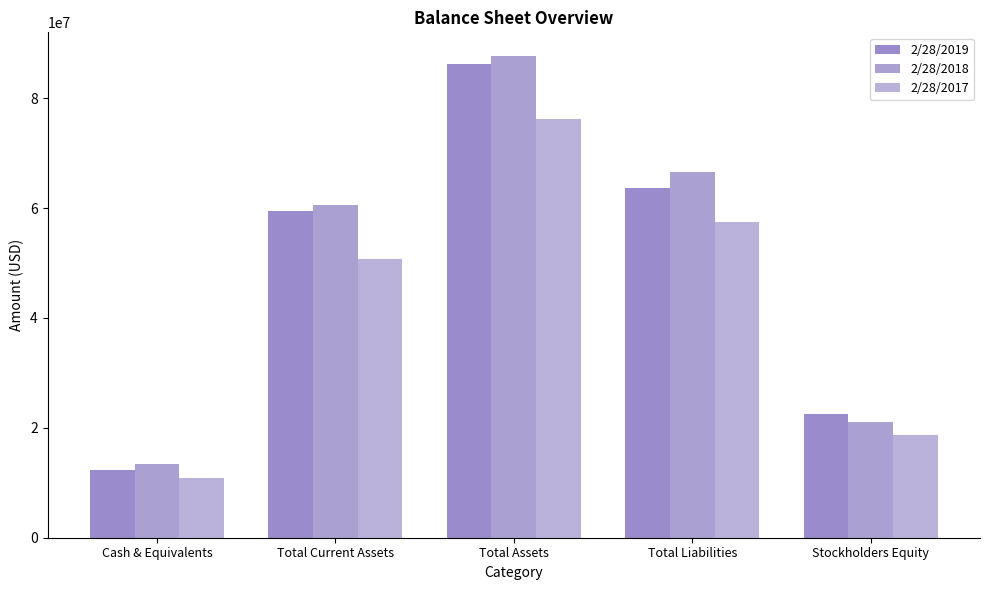

Is the value of 2/28/2019 at Total Current Assets greater than the value of 2/28/2017 at Stockholders Equity?

Yes